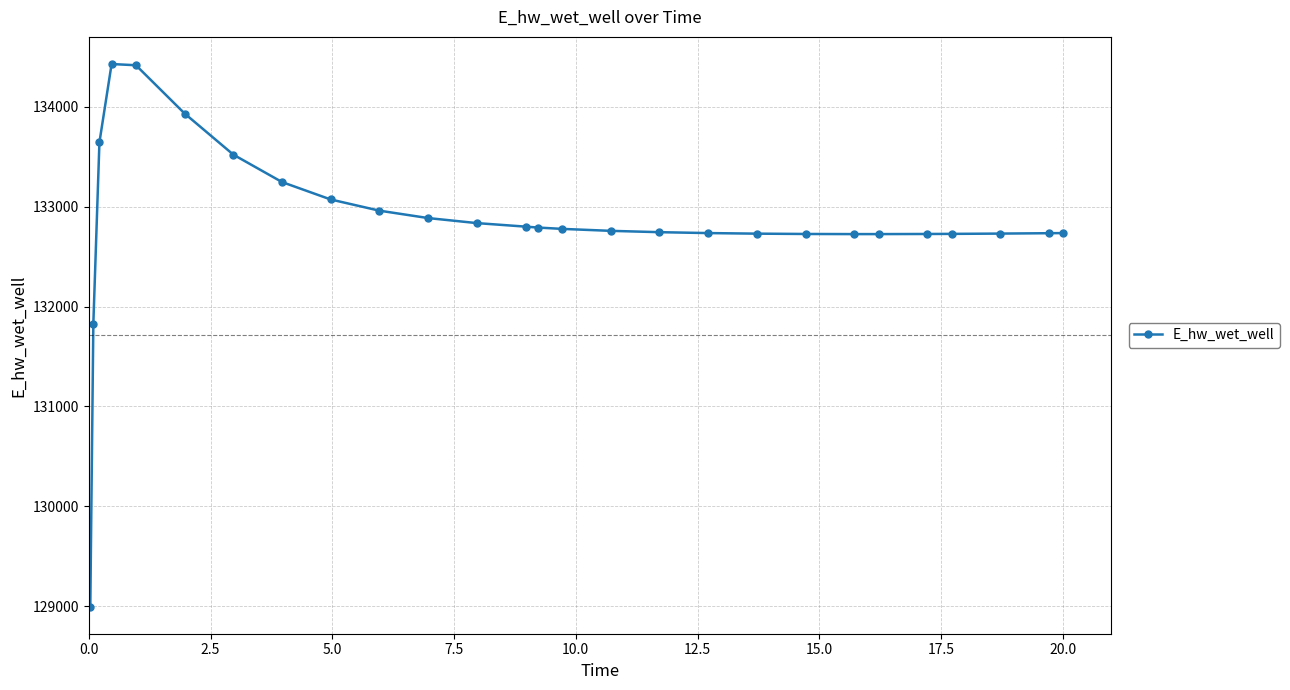

What is the greatest value displayed?

134429.1